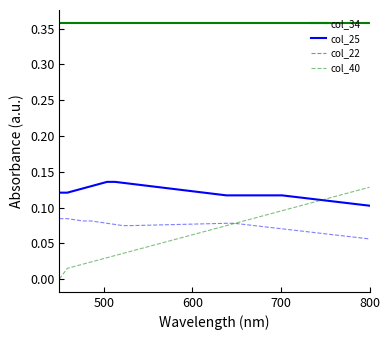

Which series has the largest range (max minus min)?

col_40